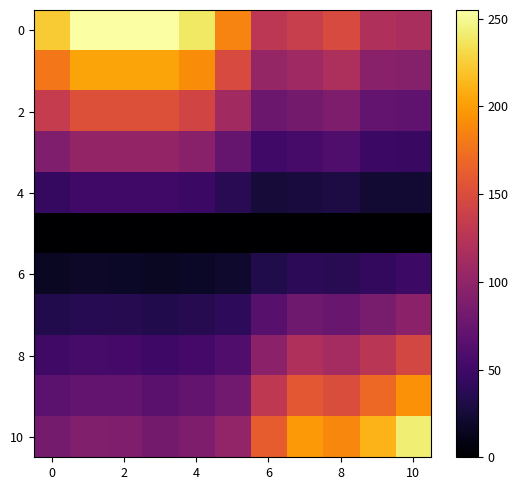

At which category is the sum across all series the highest?

10